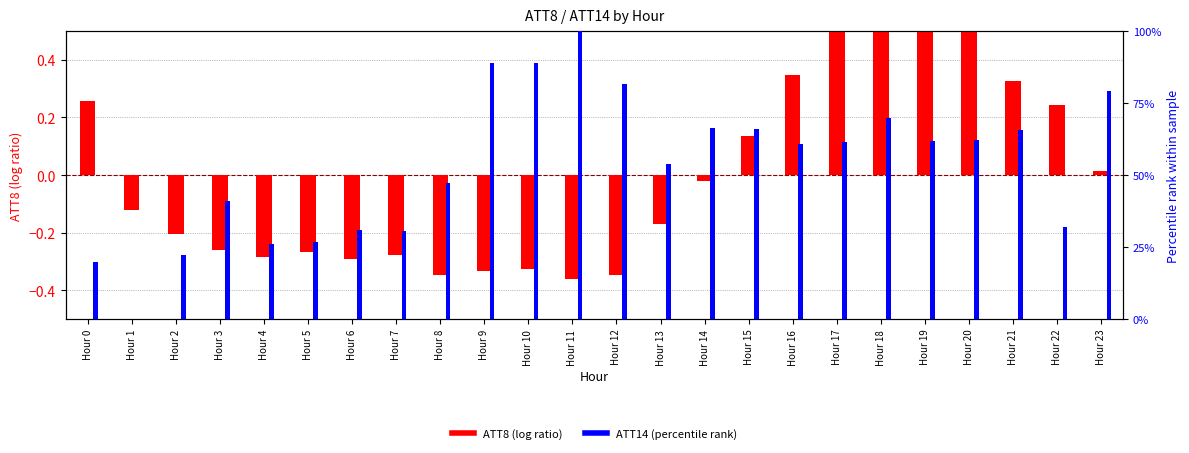

What is the spread (max minus min) of values at Hour 6?

31.2